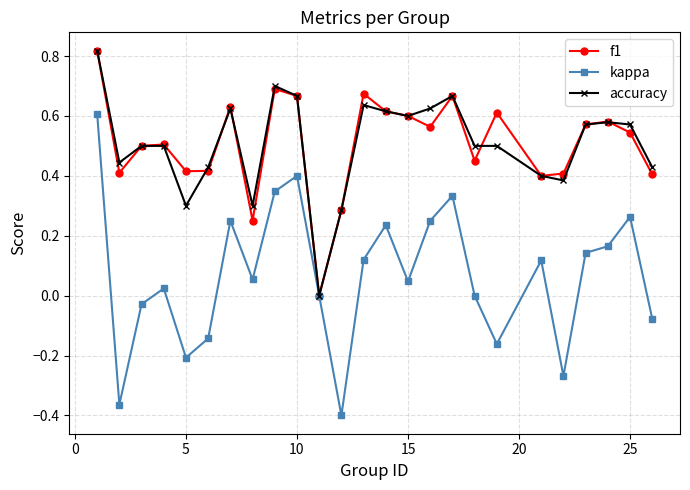

Is this an area chart (filled region under the line)?

No